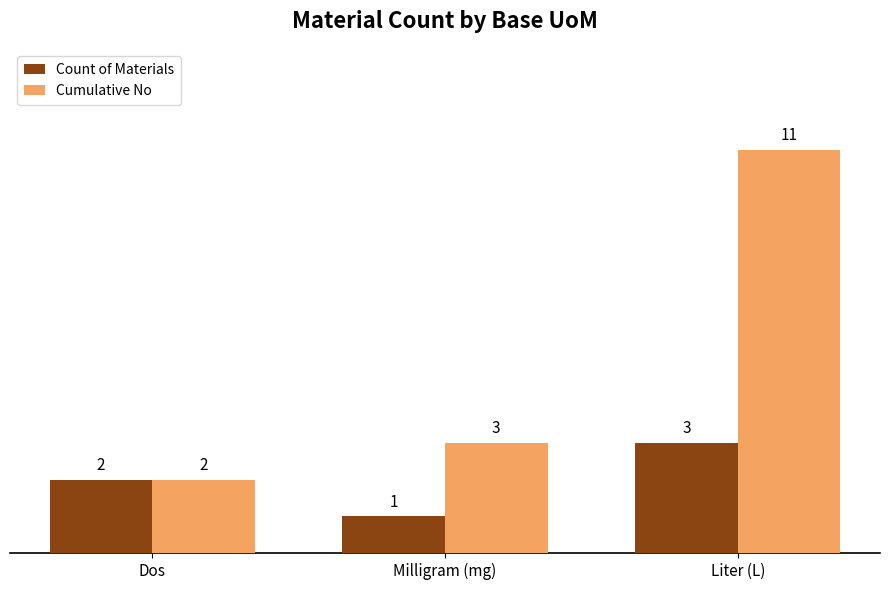

Rank the series at Liter (L) from lowest to highest value.

Count of Materials, Cumulative No